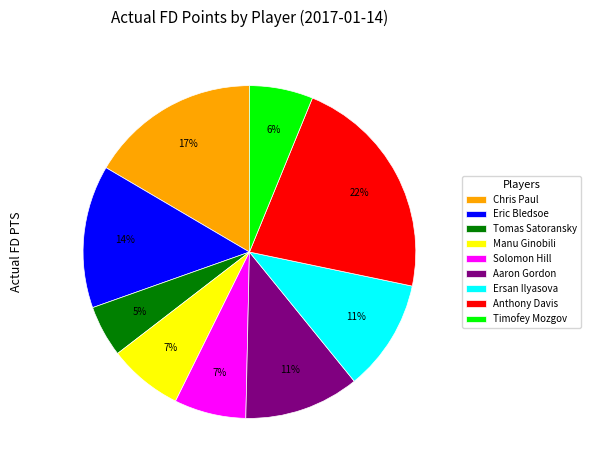

Is it true that Timofey Mozgov is 1% of the pie?

False